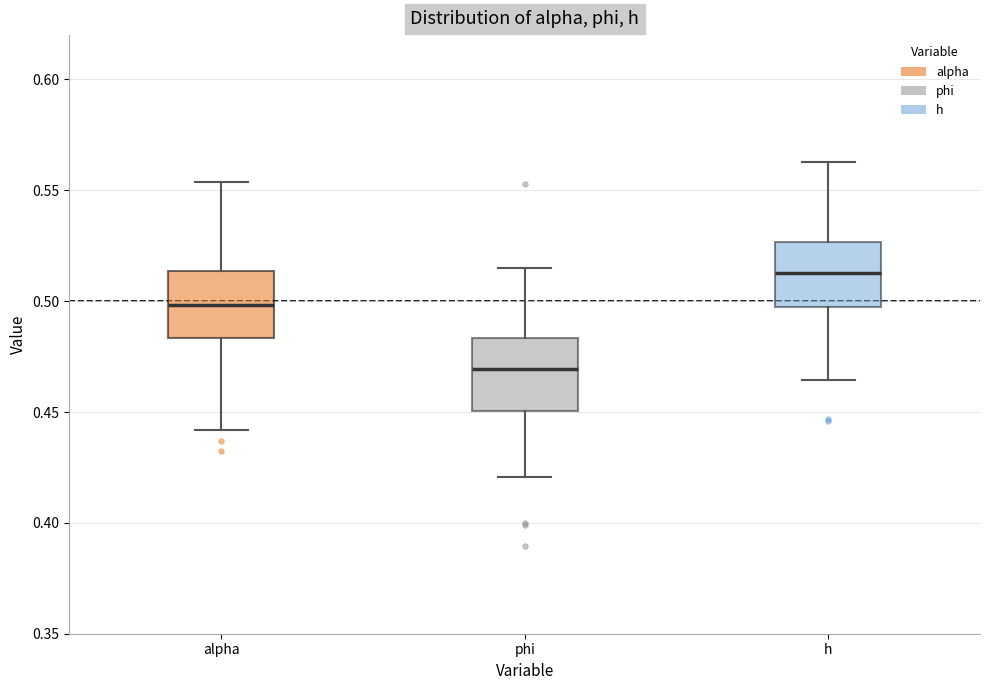

Reading left to right, read every box against the y-axis: the position of its median line, the range the box covers, and the ends of its whiskers. The values are not printed on the chart, so give them approximately, as read against the axis.

alpha: median 0.500, box 0.485 to 0.515, whiskers 0.440 to 0.555
phi: median 0.470, box 0.450 to 0.485, whiskers 0.420 to 0.515
h: median 0.515, box 0.500 to 0.525, whiskers 0.465 to 0.565